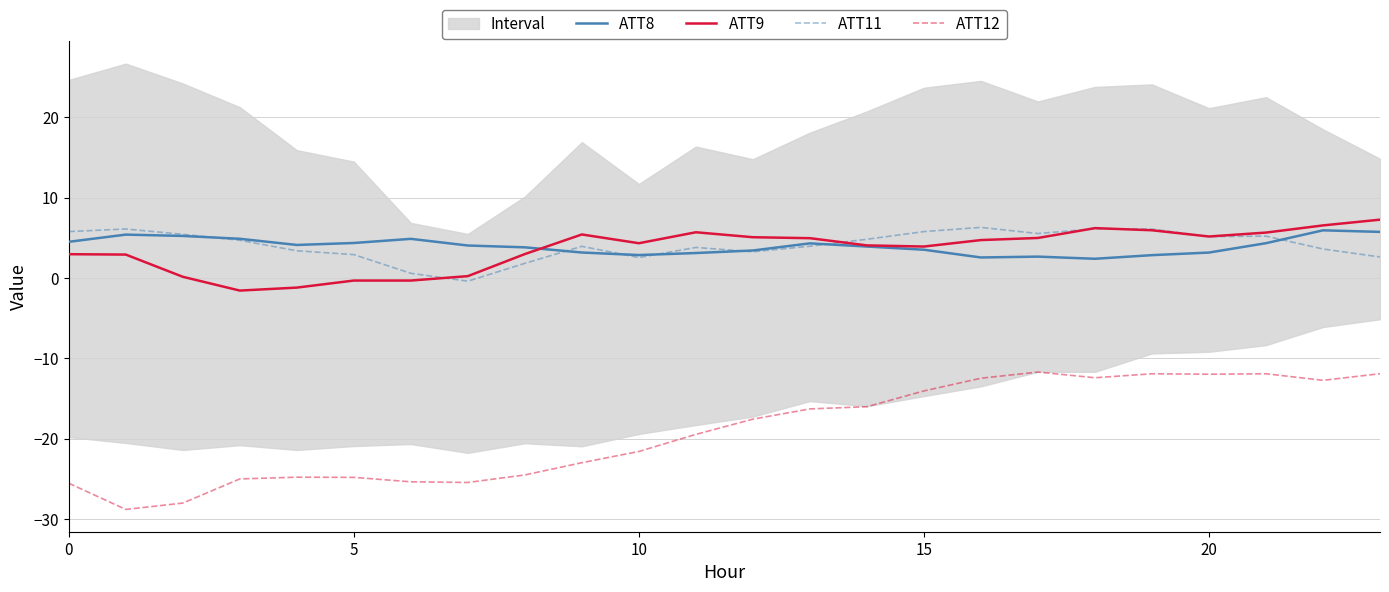

What is the sum of all ATT11 values?

98.7